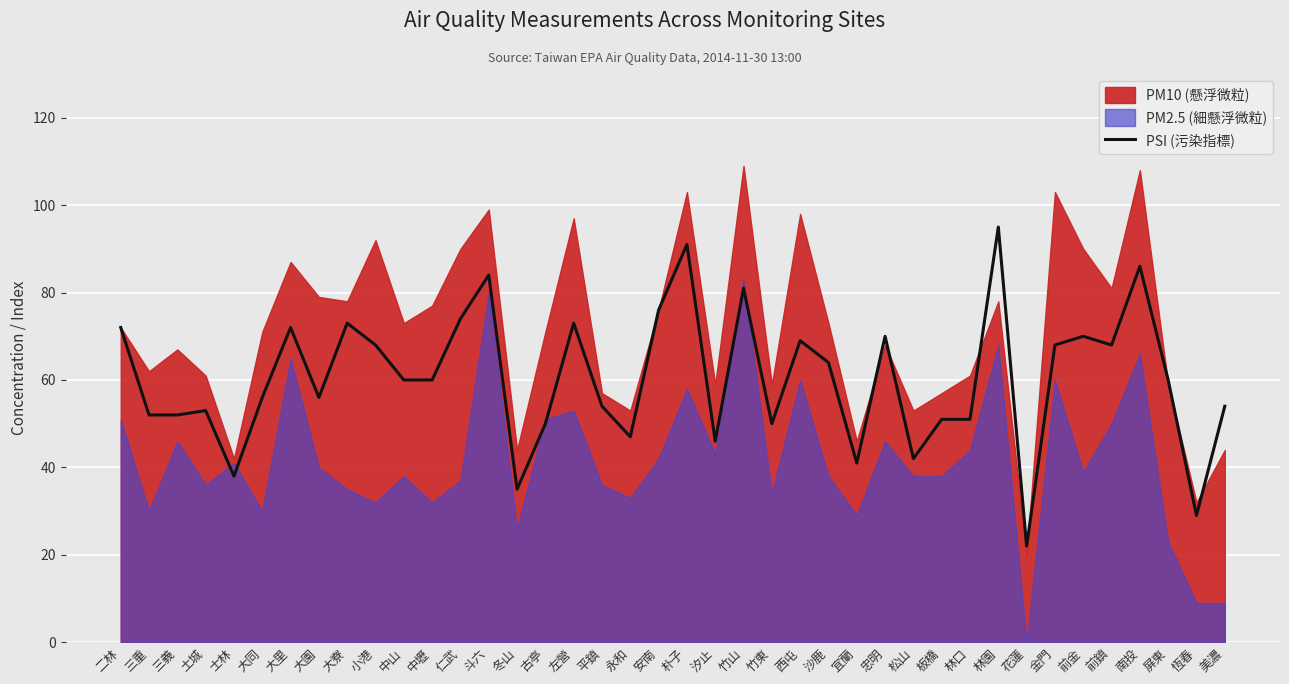

The PSI (污染指標) series shows 22 at 花蓮. True or false?

True